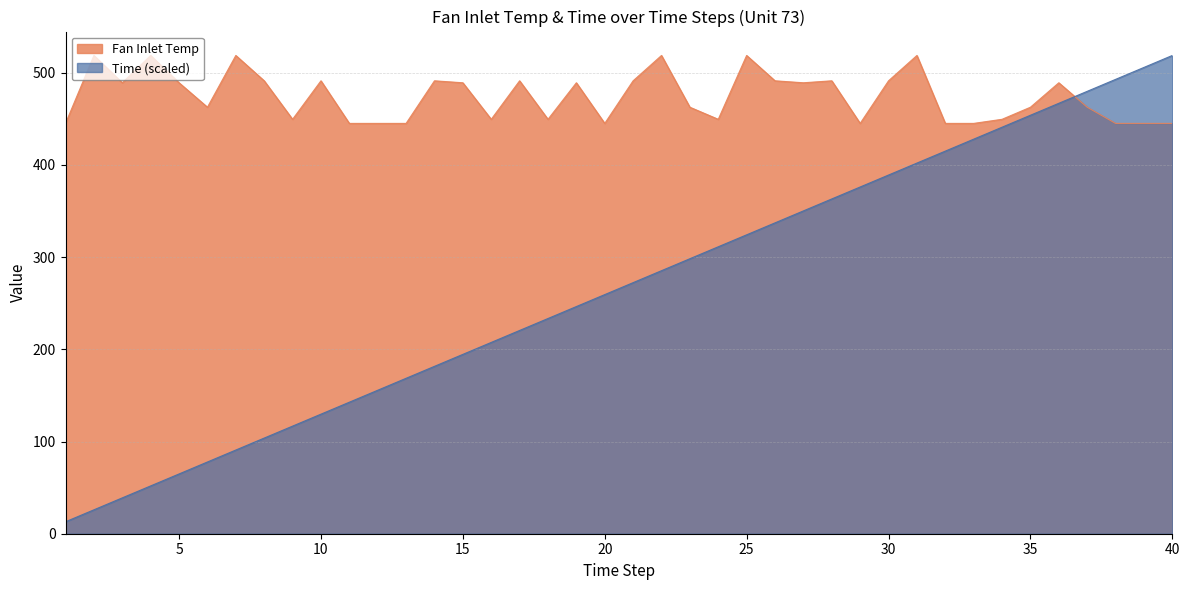

Rank the categories by Fan Inlet Temp value from lowest to highest.

1, 11, 12, 13, 20, 29, 32, 33, 38, 39, 40, 9, 16, 18, 24, 34, 6, 23, 35, 37, 3, 5, 15, 19, 27, 36, 8, 10, 14, 17, 21, 26, 28, 30, 2, 4, 7, 22, 25, 31